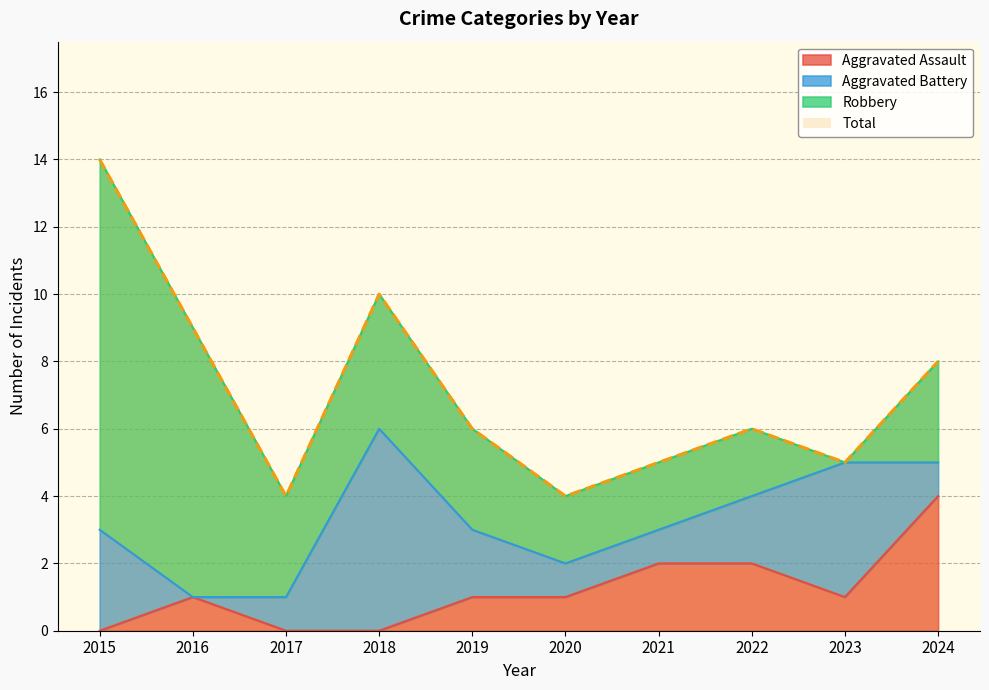

What is the difference between the second highest and second lowest values in the Total series?

6